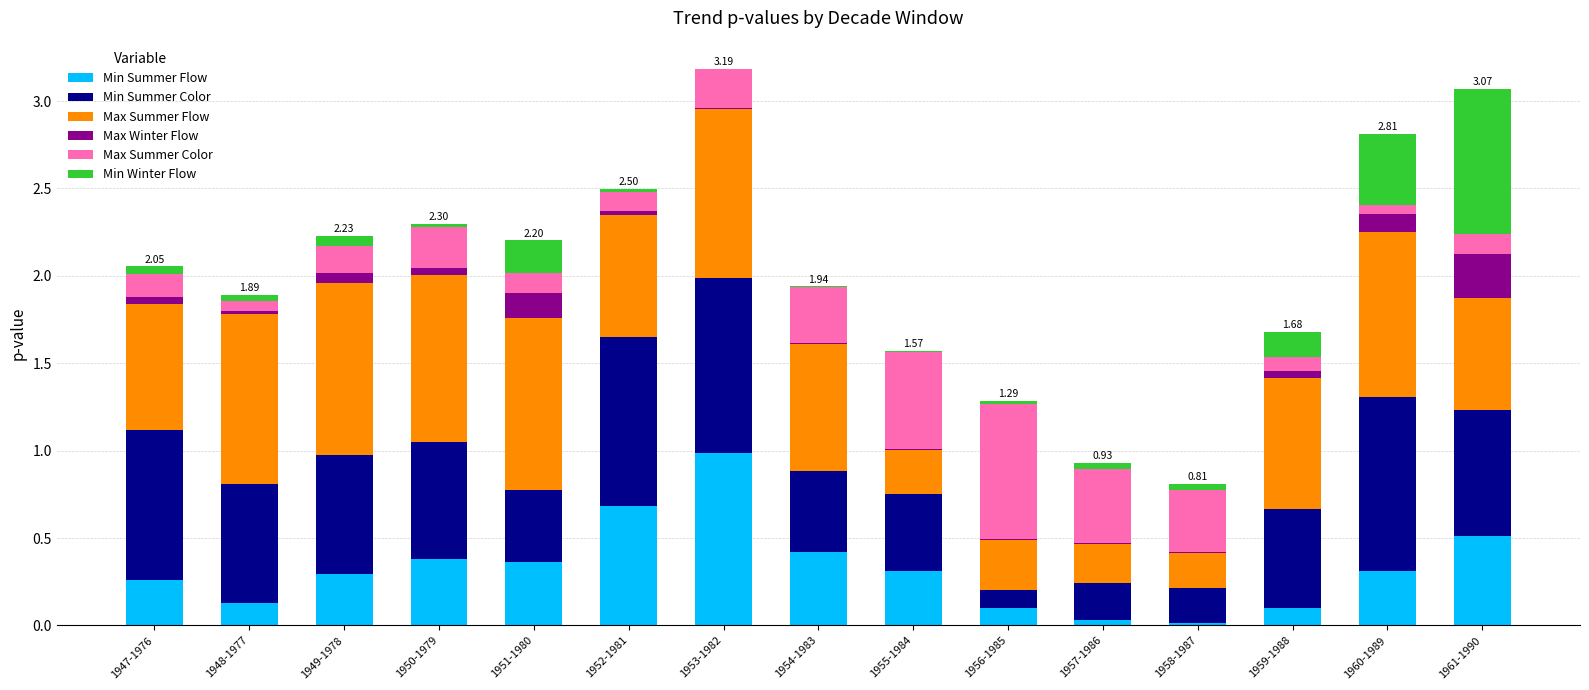

Are the bars horizontal?

No